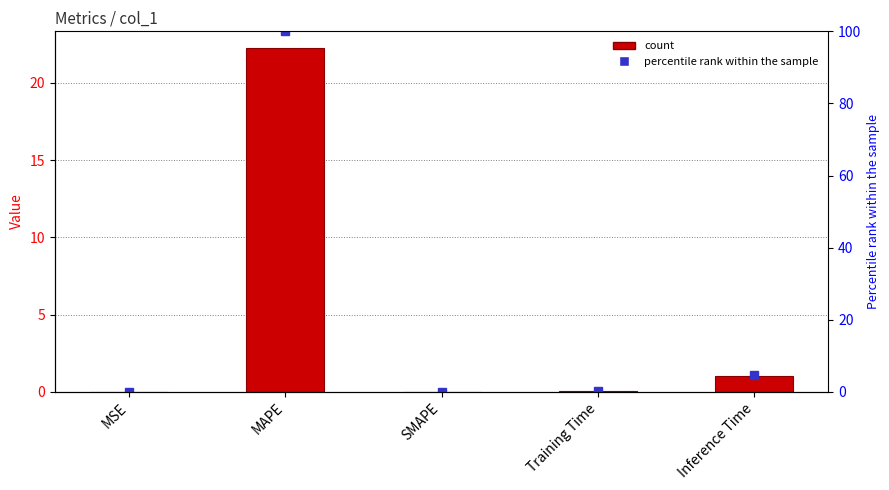

The chart shows a value of -9.9 at SMAPE. True or false?

False